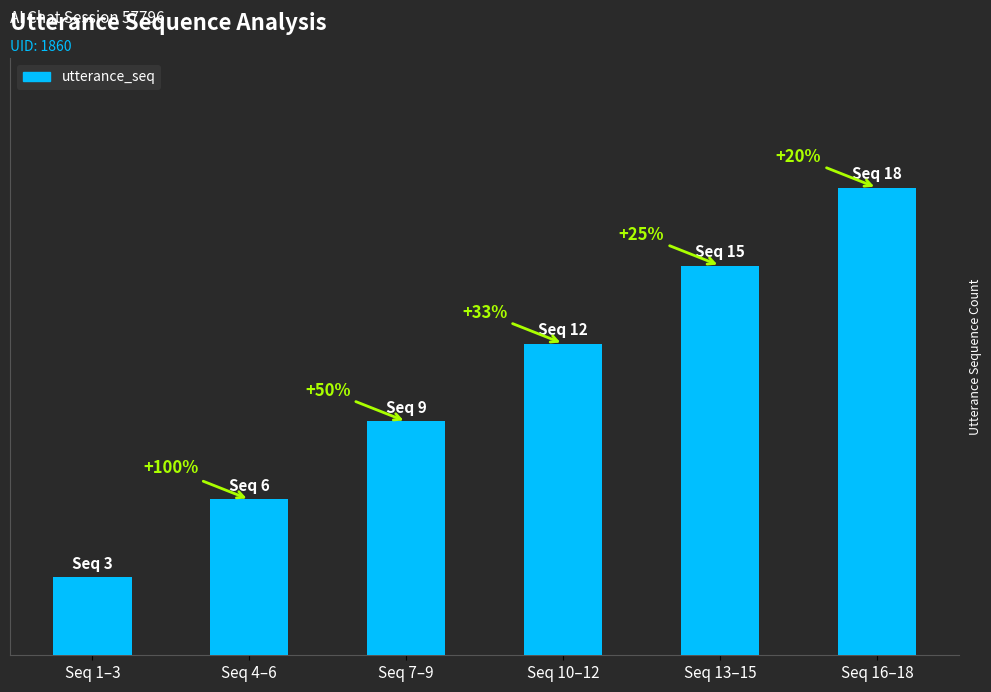

Is it true that the value at Seq 16–18 is 6?

False